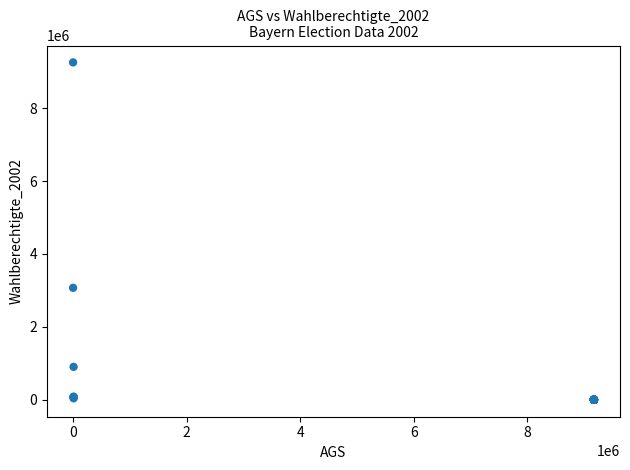

What Y value in the scatter plot is closest to 4626487?

3072665